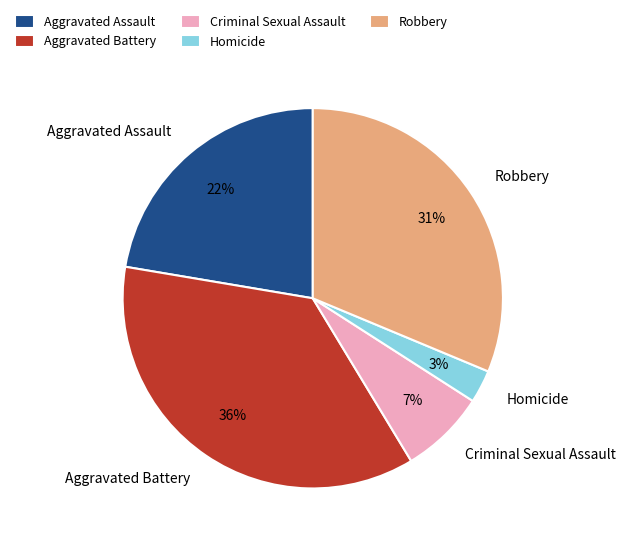

To the nearest percent, what percentage of the pie is Criminal Sexual Assault?

7%